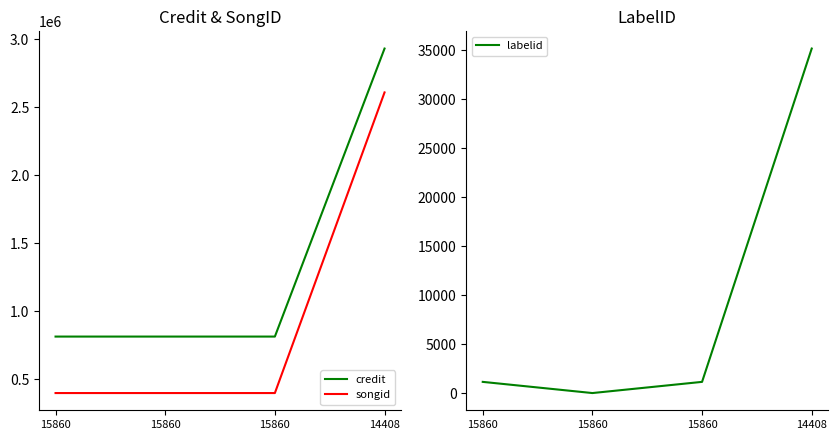

Which series has the widest spread of values?

songid